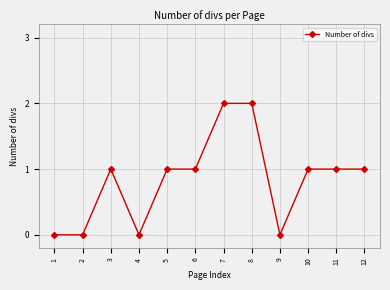

What is the ratio of the value at 10 to the value at 6?

1.0